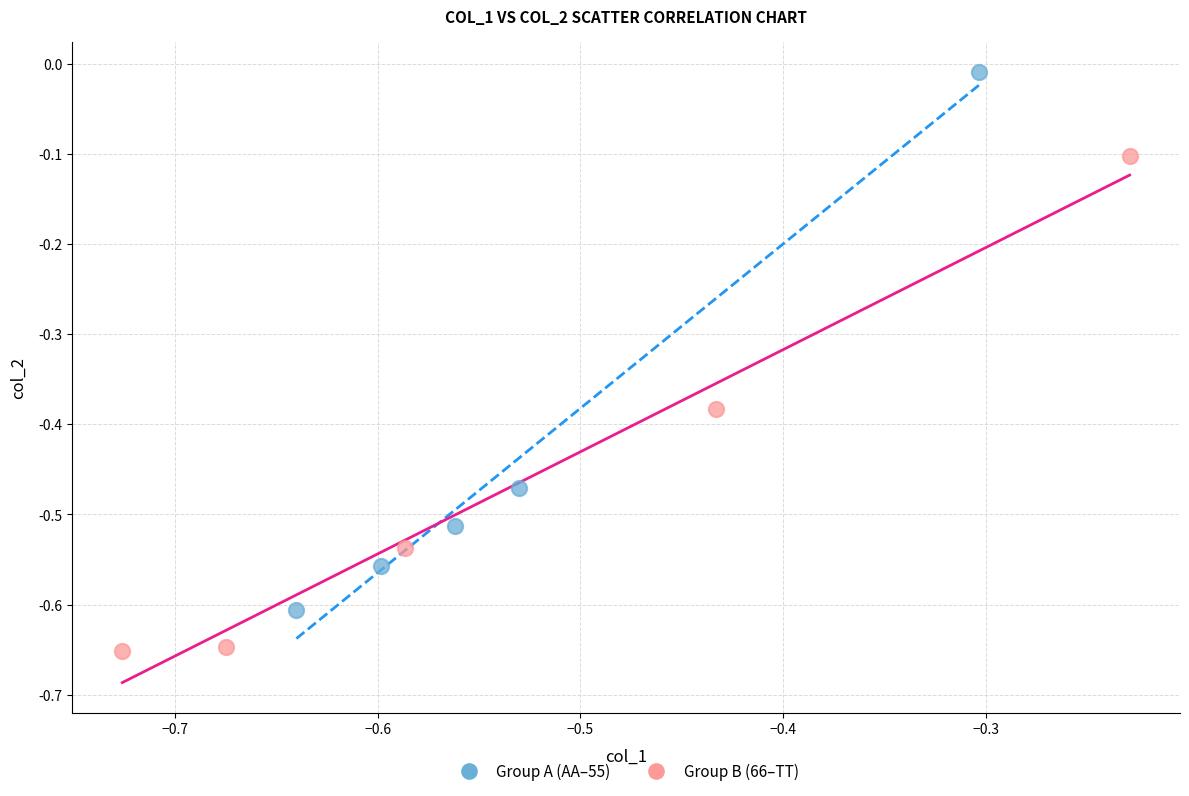

Which series contains the highest Y value?

Group A (AA–55)